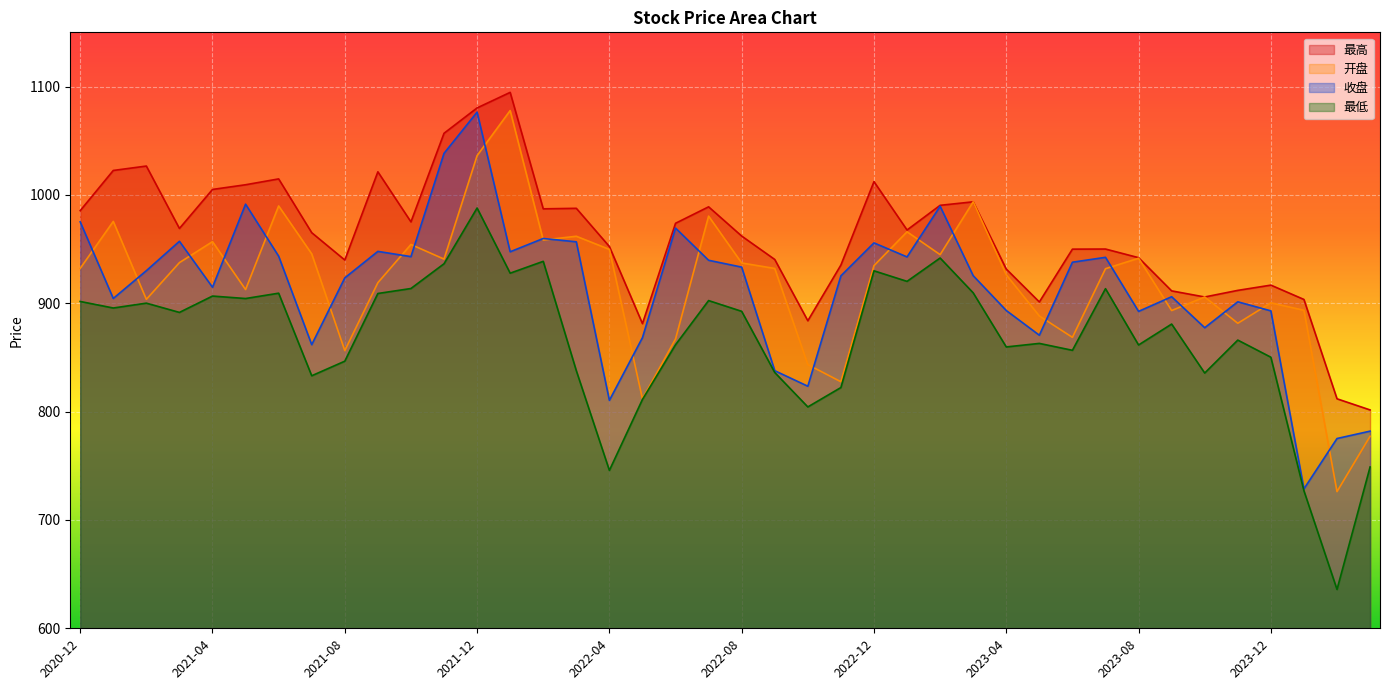

True or false: 最低 and 收盘 cross at least once.

False